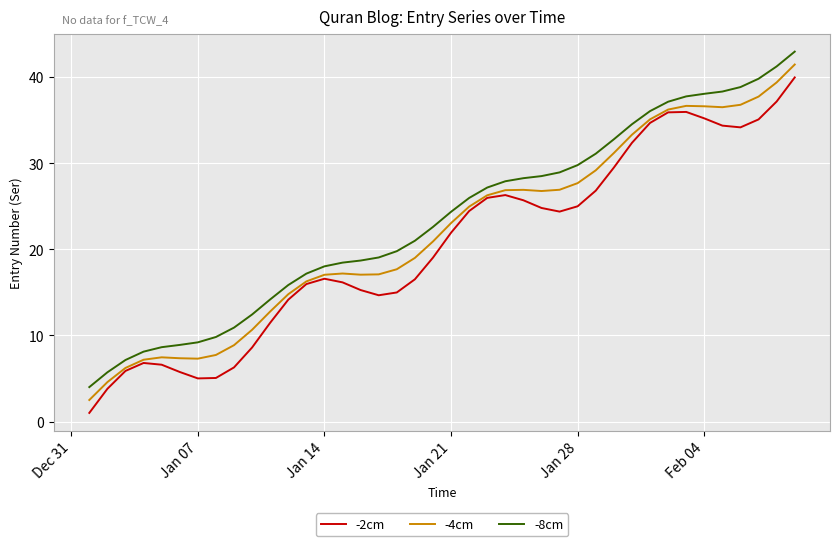

True or false: -4cm has more than 2 interior local peaks.

True